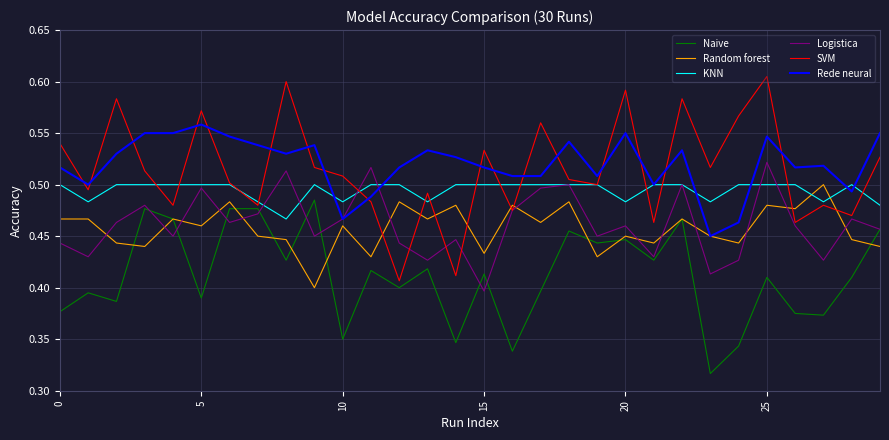

Which series has the largest range (max minus min)?

SVM